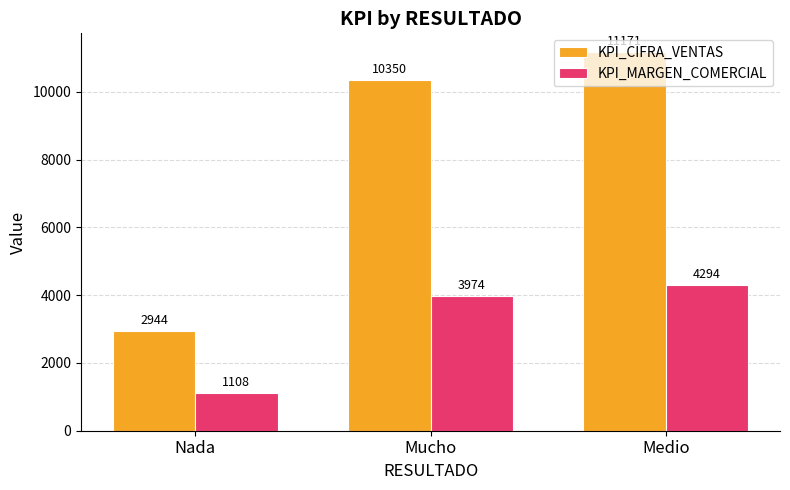

Which series has the largest total across all categories?

KPI_CIFRA_VENTAS